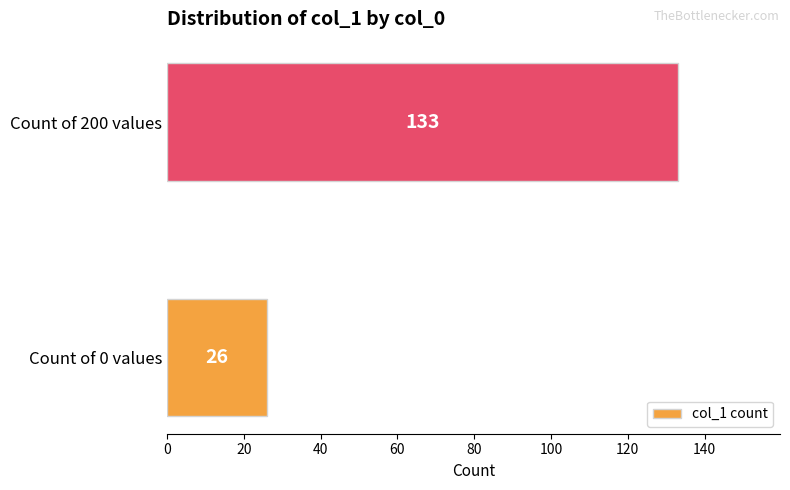

What is the sum of all values?

159